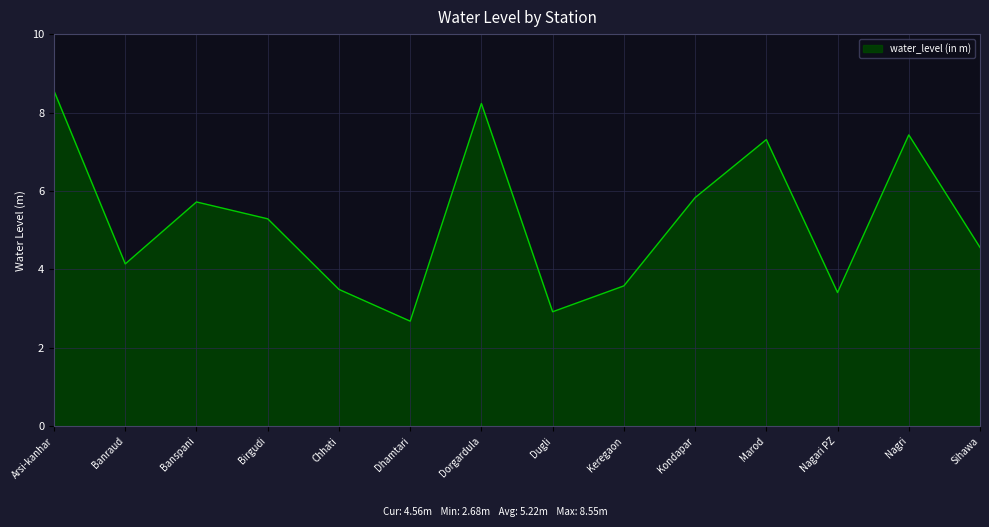

Which has a higher value, Dhamtari or Birgudi?

Birgudi